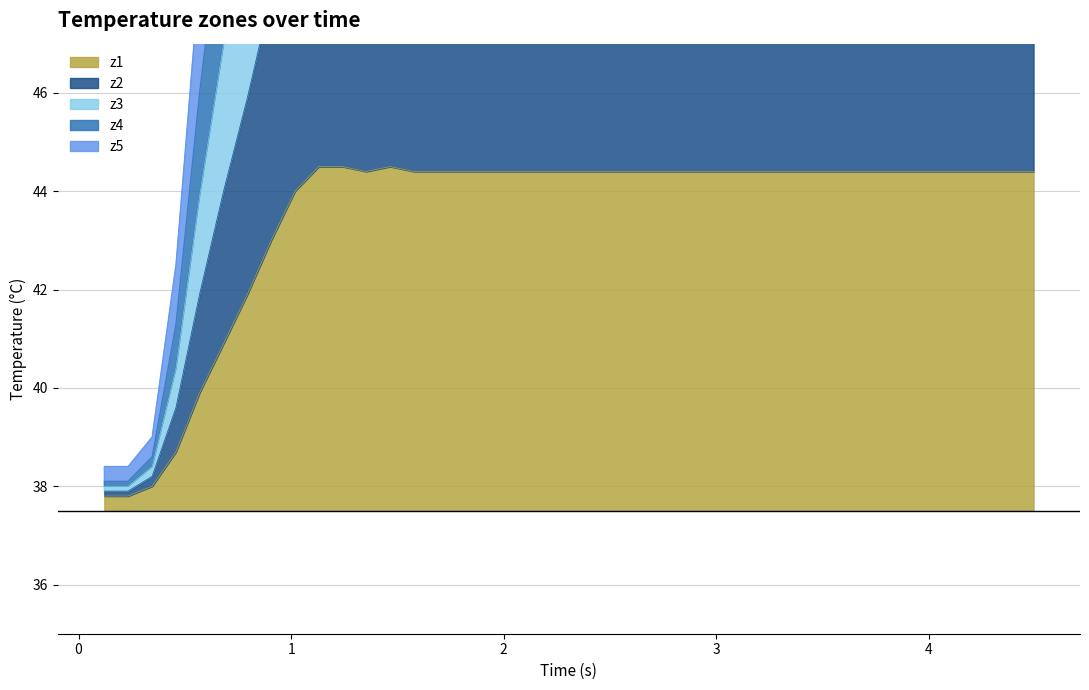

What is the highest value of the z1 series?

44.5